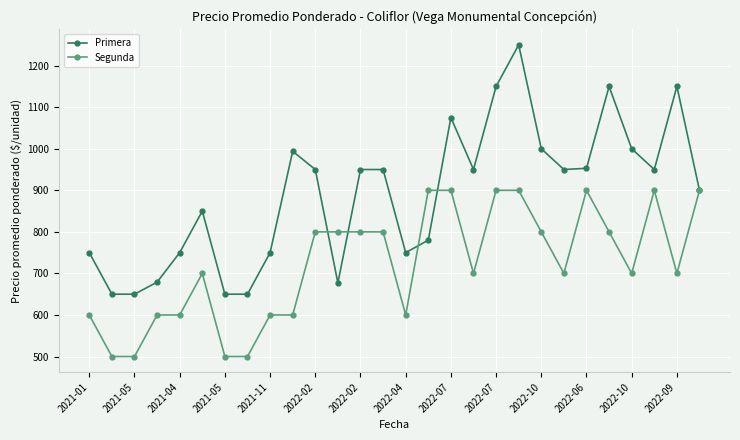

What is the greatest value displayed?

1250